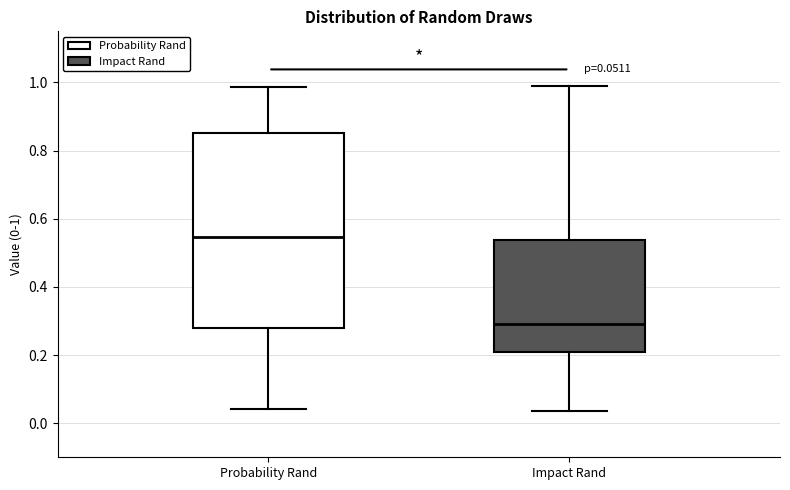

Which box is the tallest, from its lower edge to its upper edge?

Probability Rand